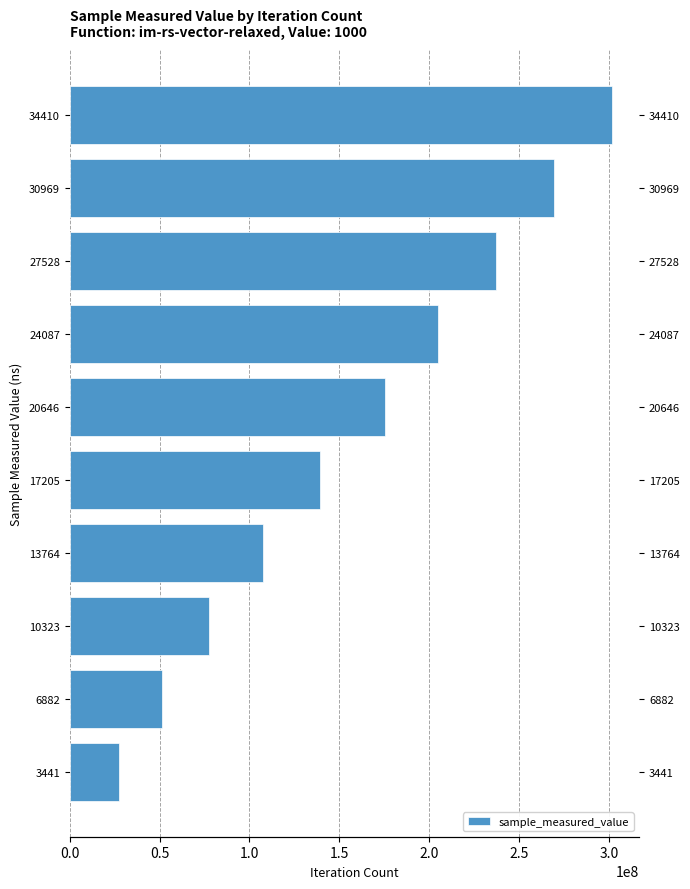

Is it true that the value at 20646 is 175564867?

True